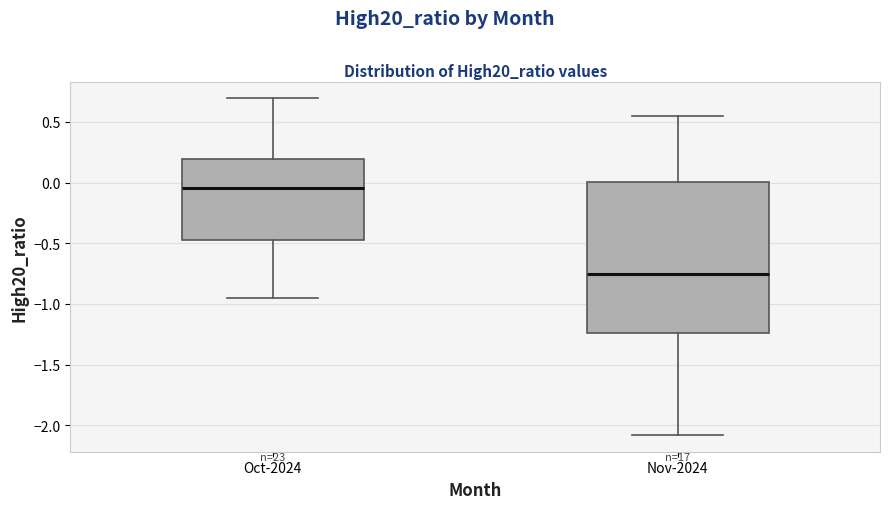

Reading left to right, transcribe this box plot: for each box, give where its median line is, the range the box spans, and where its two whiskers end, as read against the y-axis. The values are not printed on the chart, so give them approximately, as read against the axis.

Oct-2024: median -0.05, box -0.50 to 0.20, whiskers -0.95 to 0.70
Nov-2024: median -0.75, box -1.25 to 0.00, whiskers -2.10 to 0.55